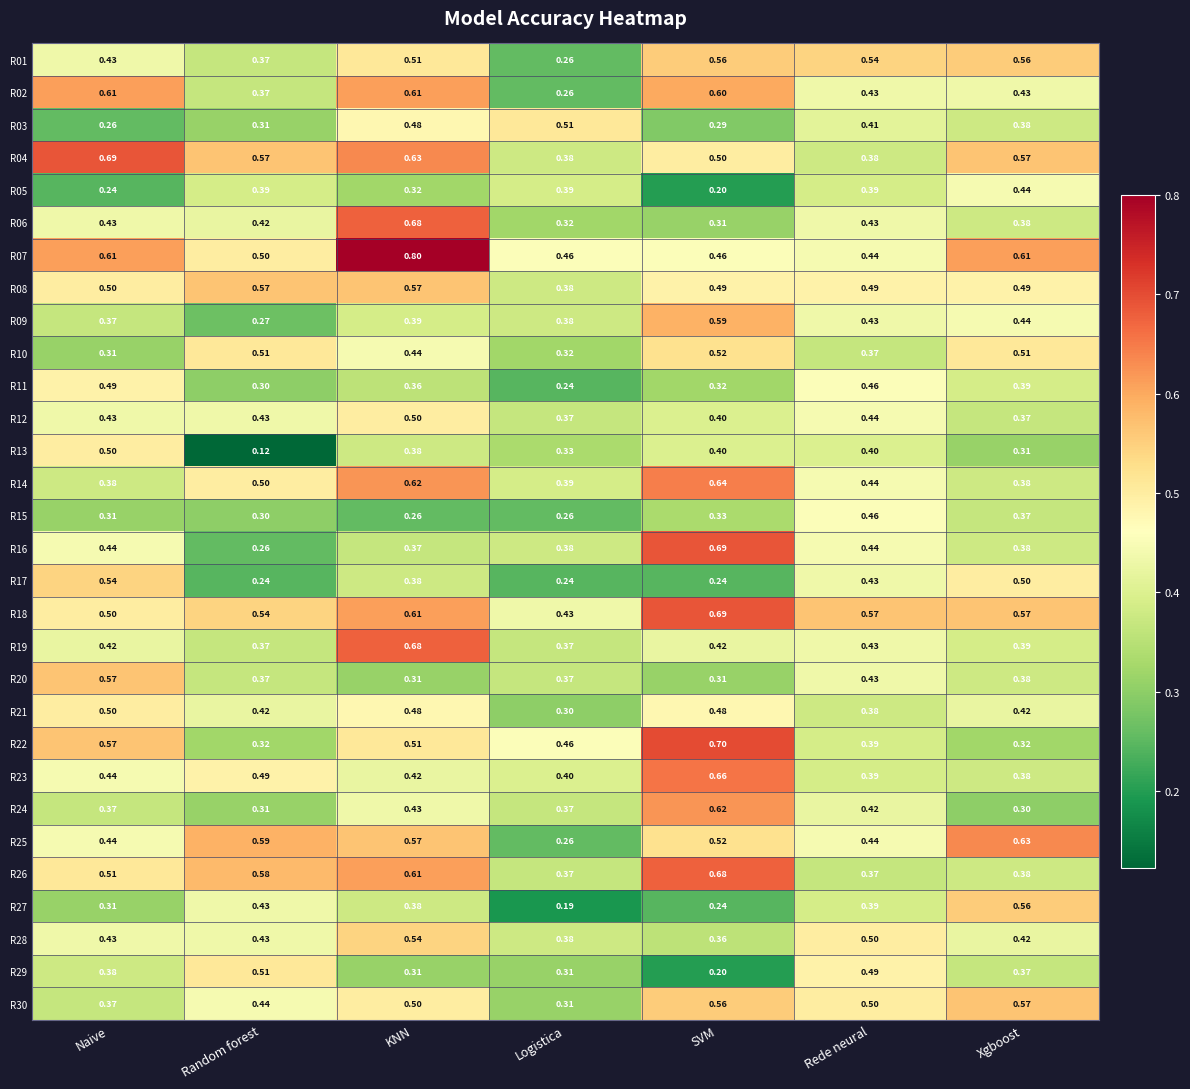

At which category is the sum across all series the highest?

KNN